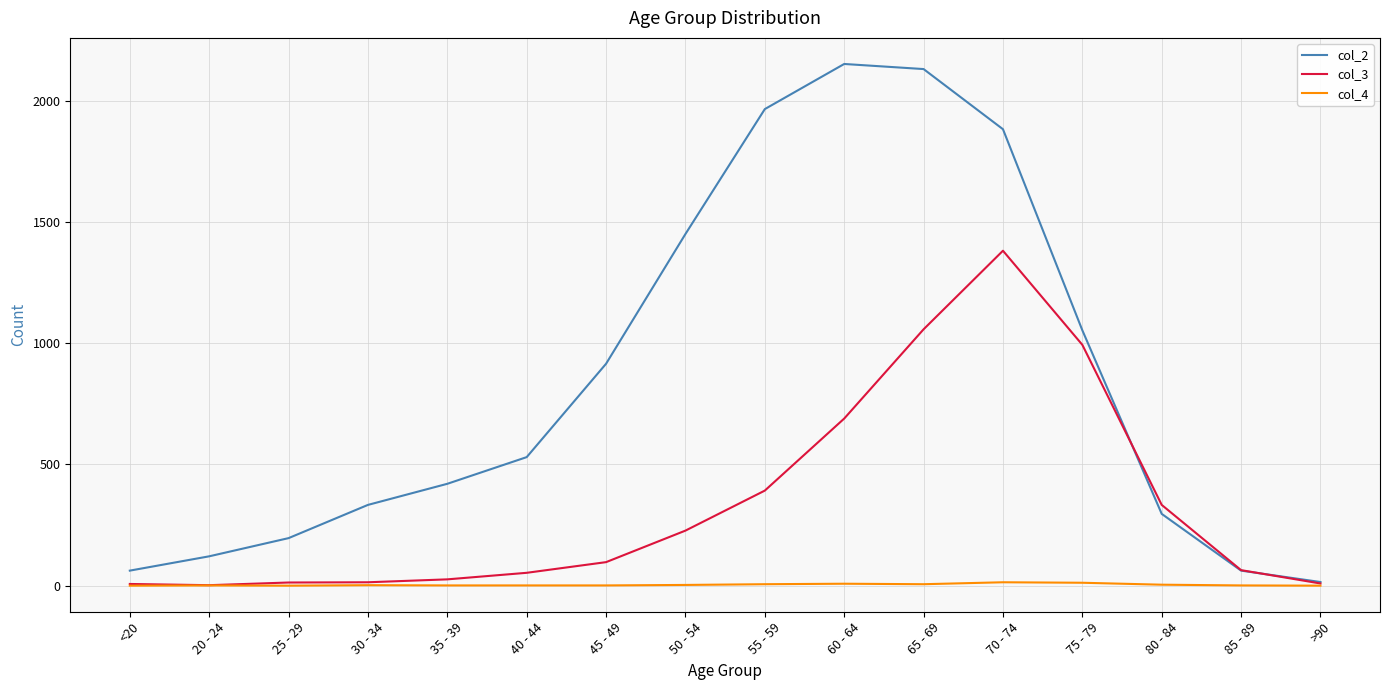

Is the value of col_2 at 50 - 54 greater than the value of col_4 at 60 - 64?

Yes